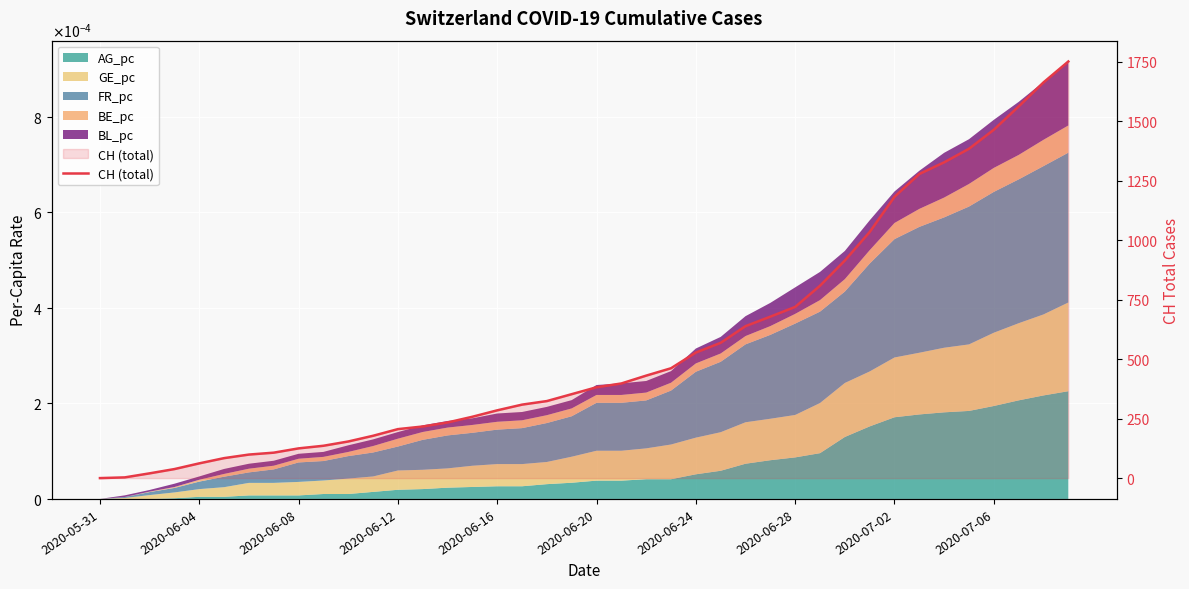

What is the sum of all values?

22378